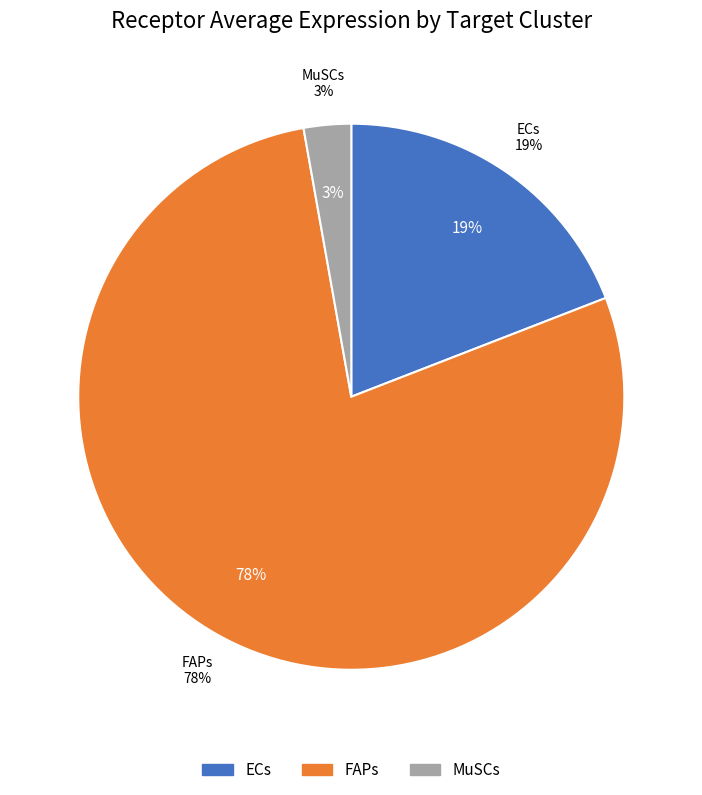

Is it true that MuSCs is 3% of the pie?

True